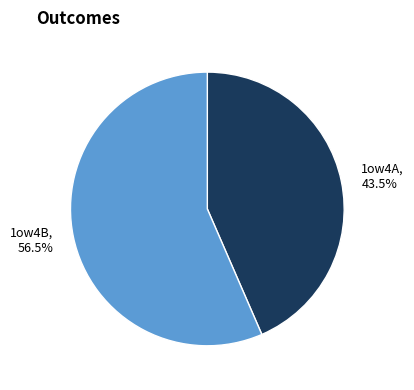

What is the largest slice in the pie chart?

1ow4B